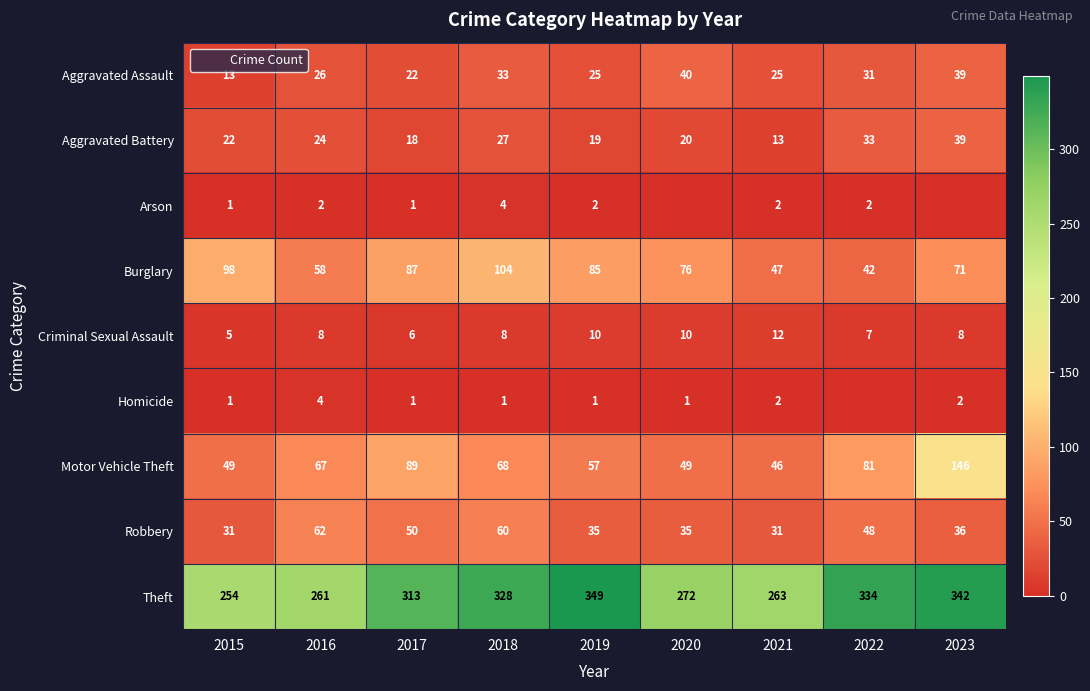

What value does the Arson series have at 2017?

1